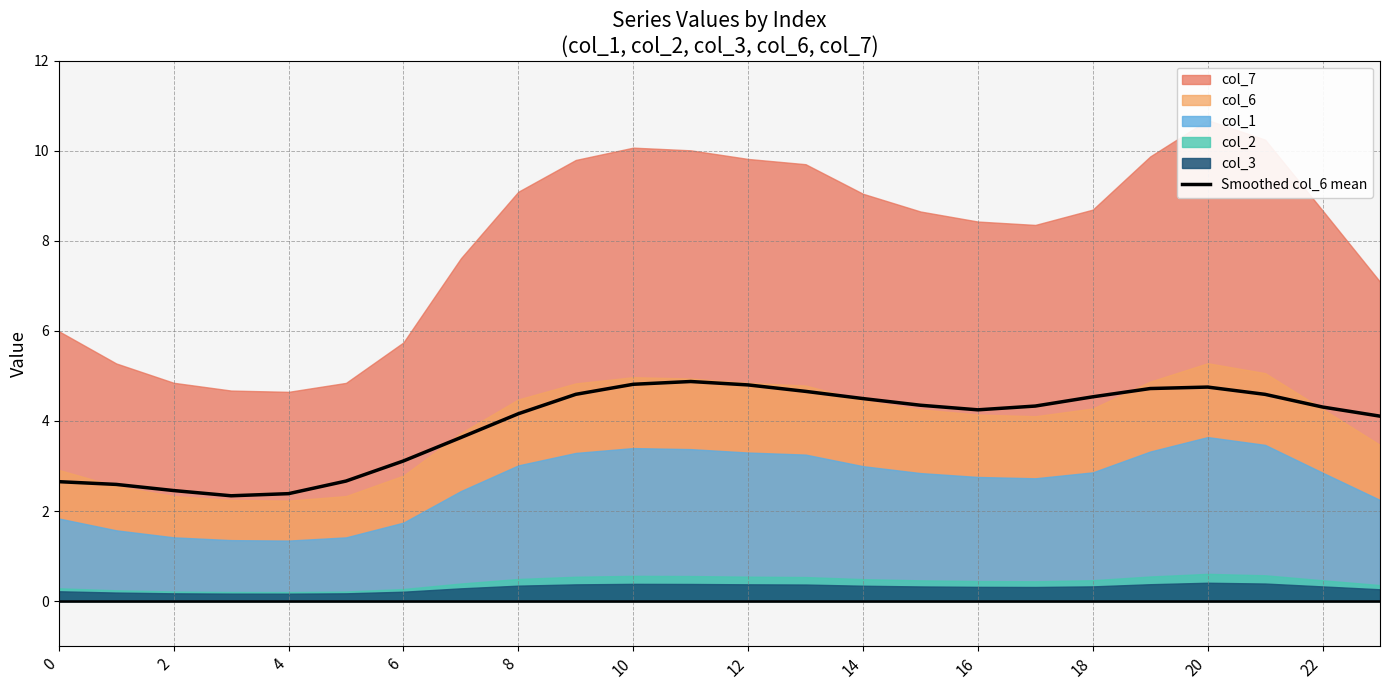

True or false: Smoothed col_6 mean has a value of 7.4 at 14.

False